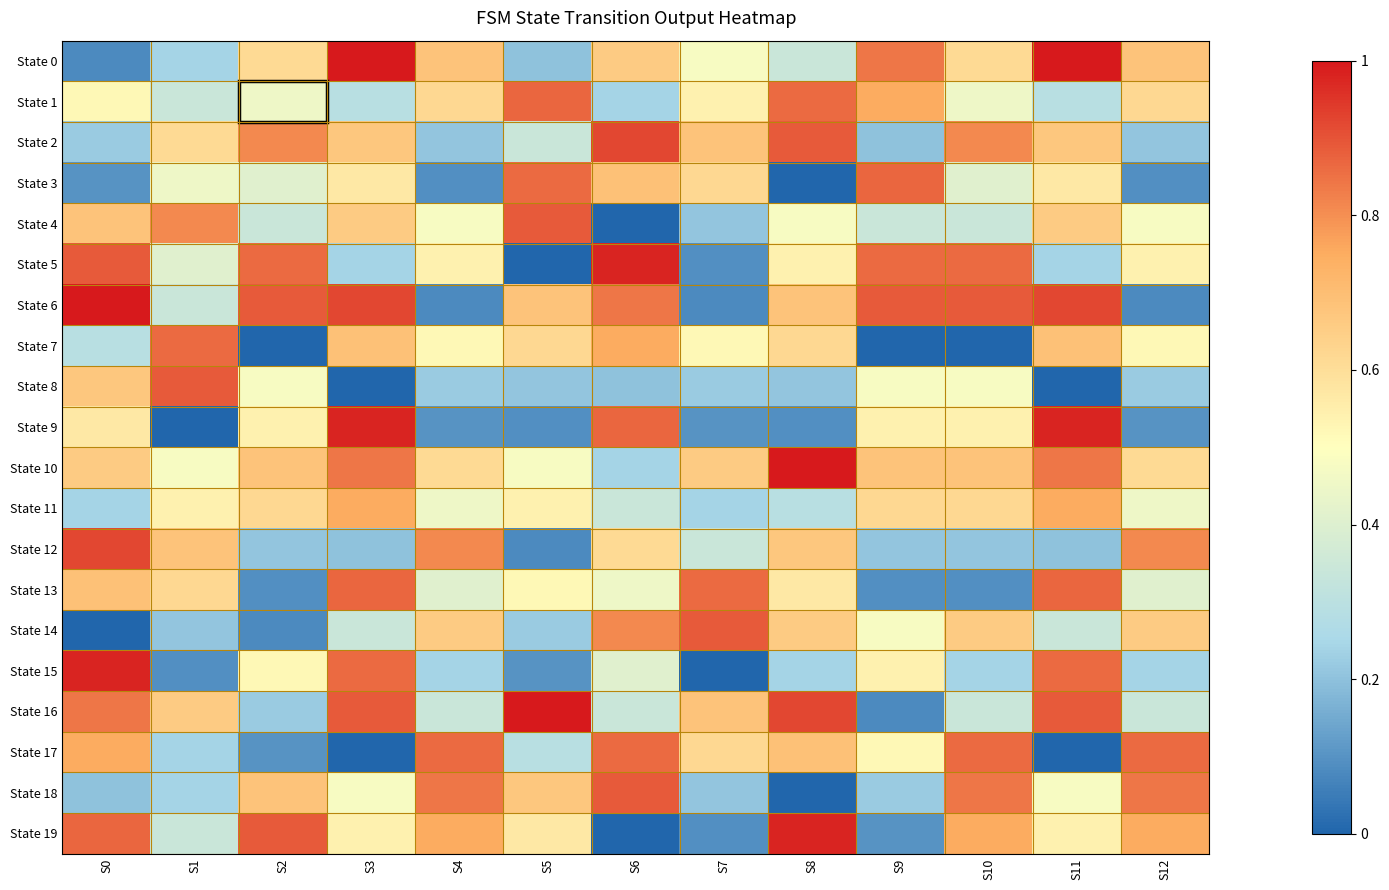

How many categories are shown in the chart?

13